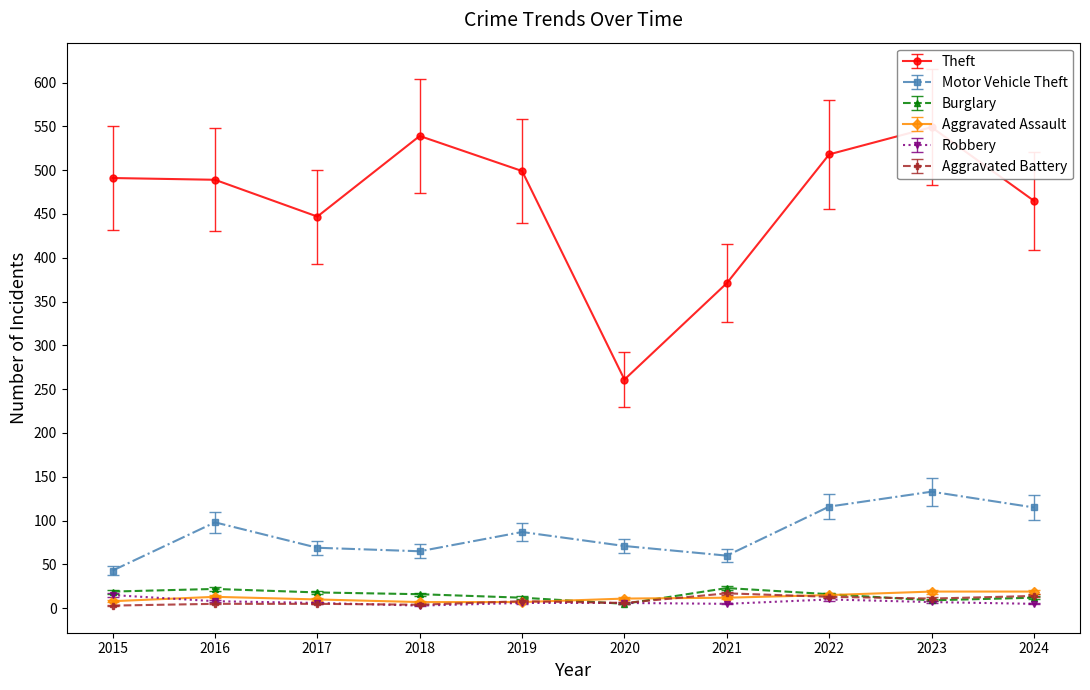

Which category has the lowest value across all series?

2018